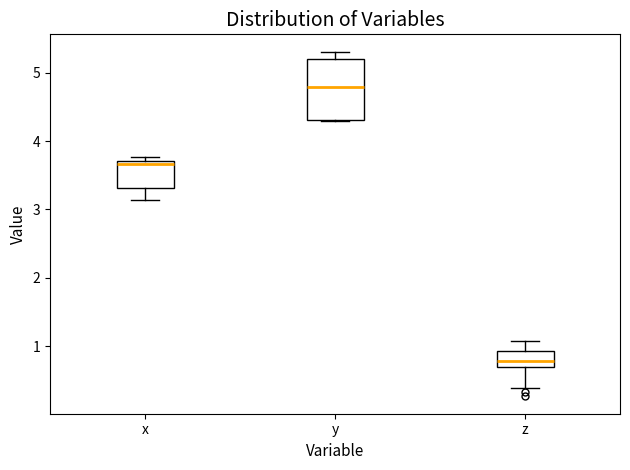

Reading left to right, read every box against the y-axis: the position of its median line, the range the box covers, and the ends of its whiskers. The values are not printed on the chart, so give them approximately, as read against the axis.

x: median 3.7 (just below the box's upper edge), box 3.3 to 3.7, whiskers 3.1 to 3.8
y: median 4.8, box 4.3 to 5.2, whiskers 4.3 to 5.3
z: median 0.8, box 0.7 to 0.9, whiskers 0.4 to 1.1